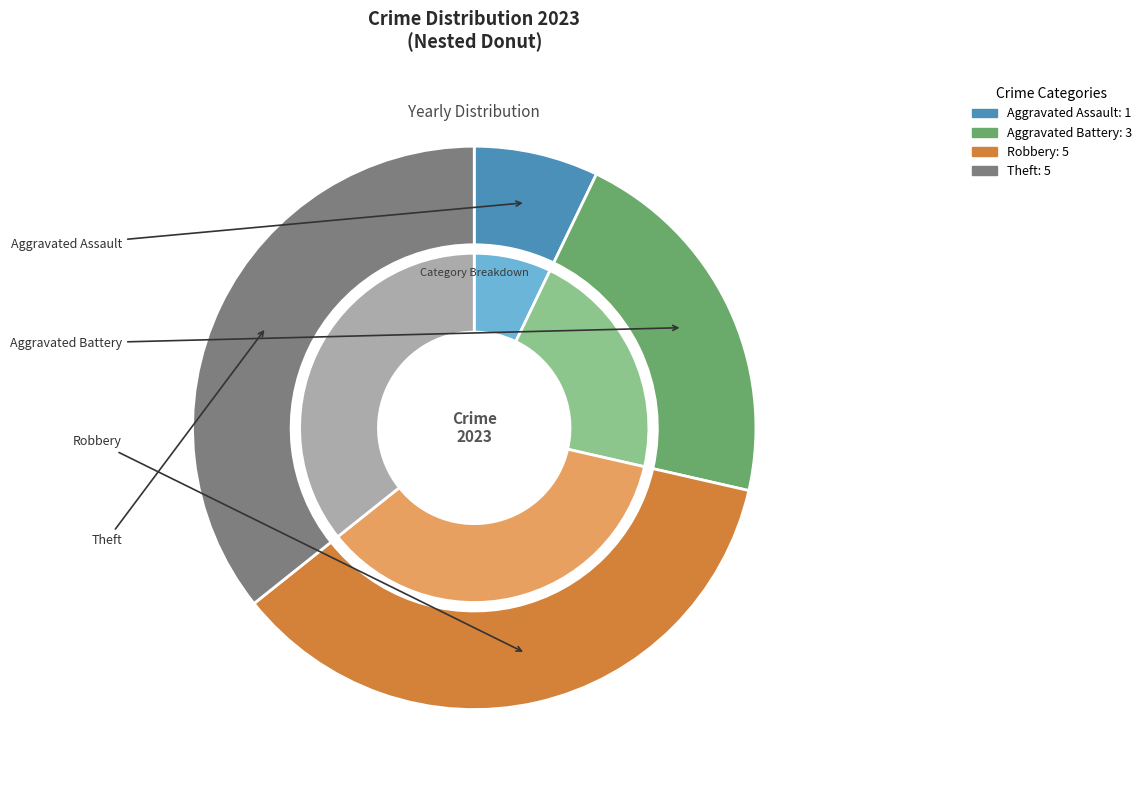

What percentage do Aggravated Assault and Theft together represent?

42.9%